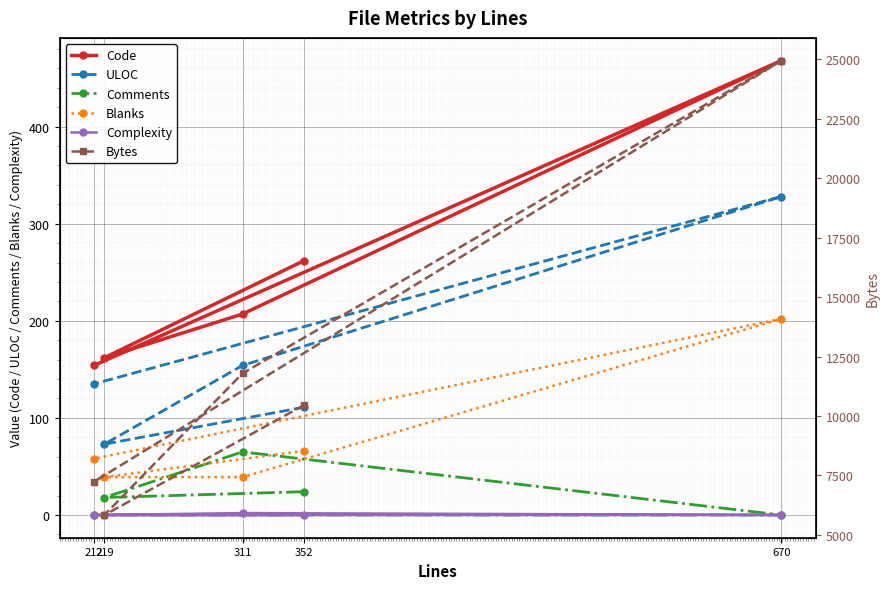

Count the number of data series in this chart.

6